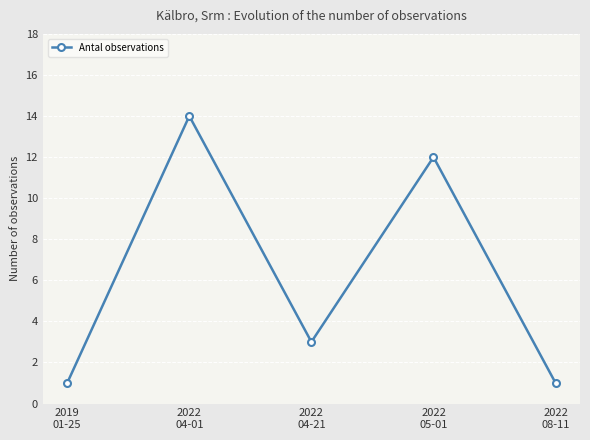

How many interior local peaks (higher than both neighbors) does the data have?

2